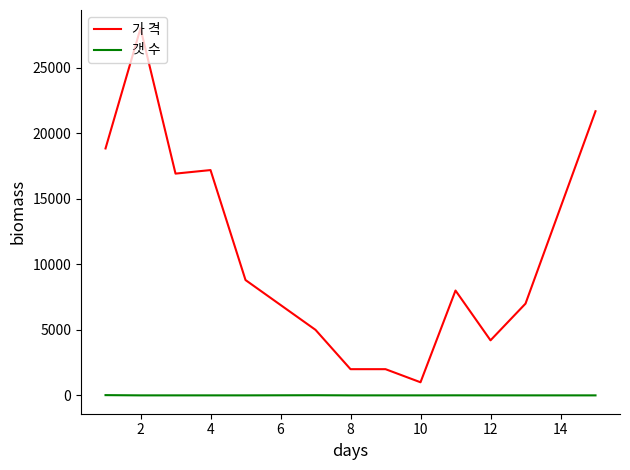

Does the chart have visible grid lines?

No